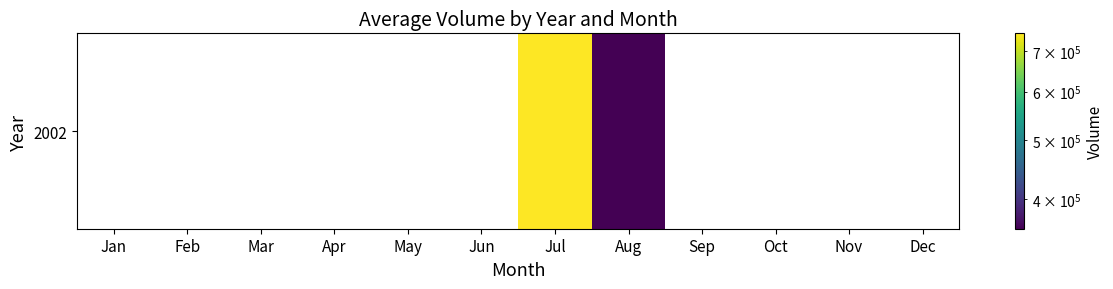

Which label corresponds to the smallest value in the chart?

Aug